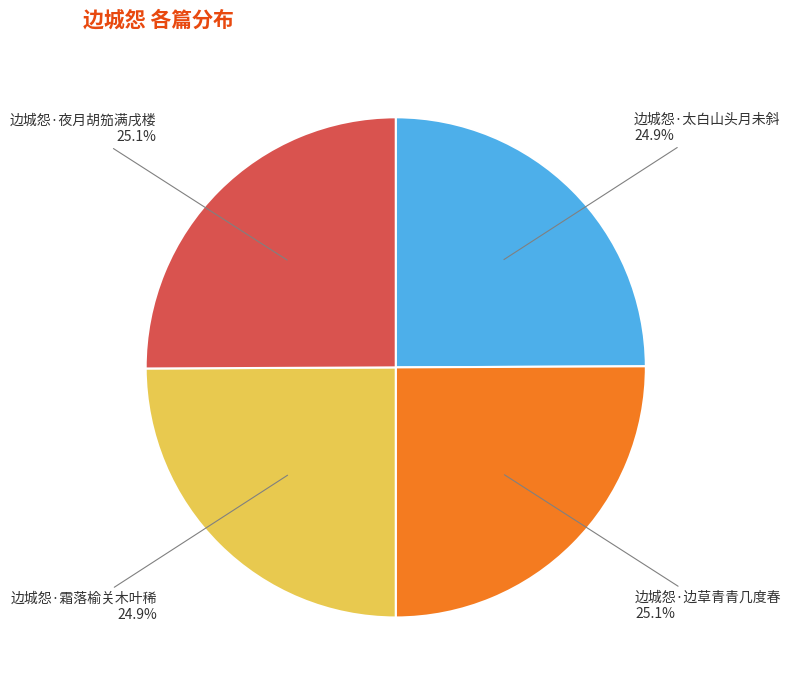

How many slices are in this pie chart?

4